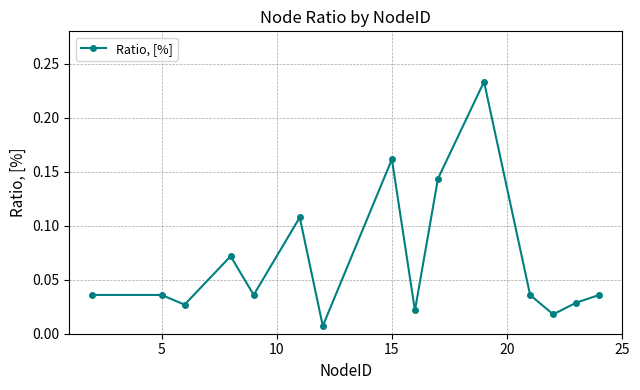

What is the sum of all values?

1.0